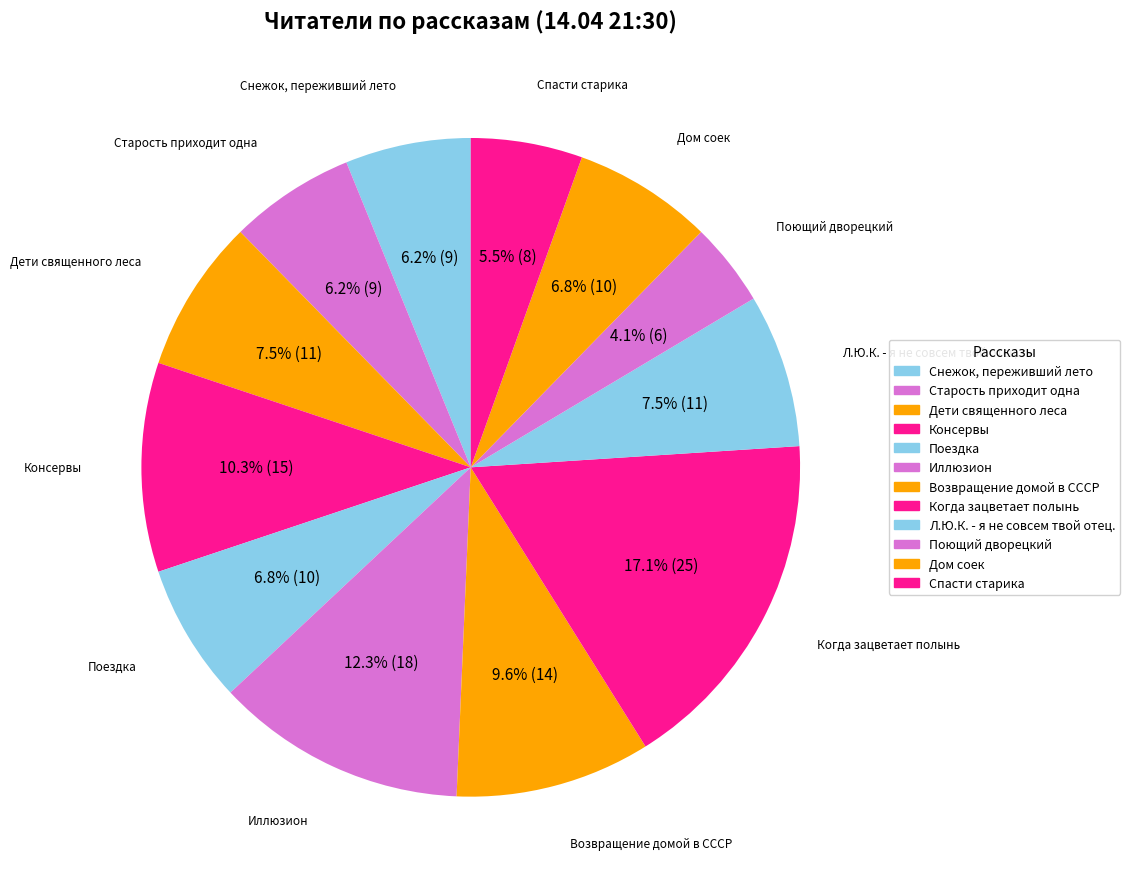

Count the number of slices in the pie.

12